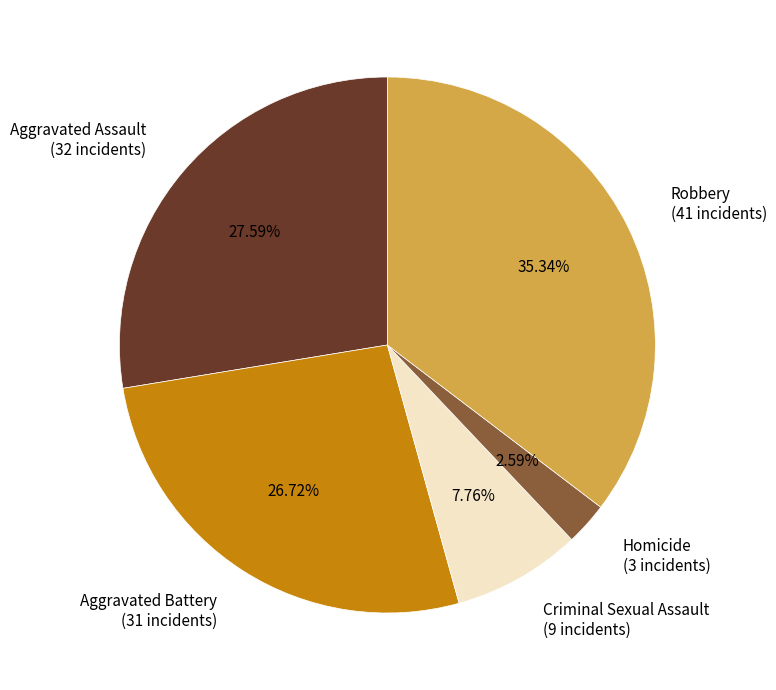

Which has a higher value, Robbery (41 incidents) or Criminal Sexual Assault (9 incidents)?

Robbery (41 incidents)